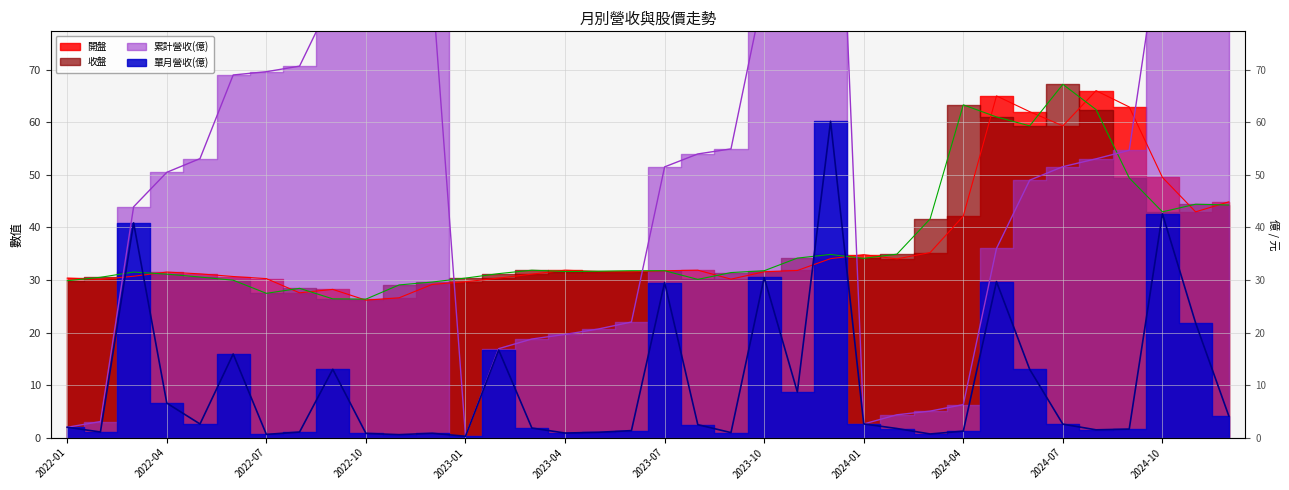

At 2024-06, list the series in order from largest to smallest.

開盤, 收盤, 累計營收(億), 單月營收(億)